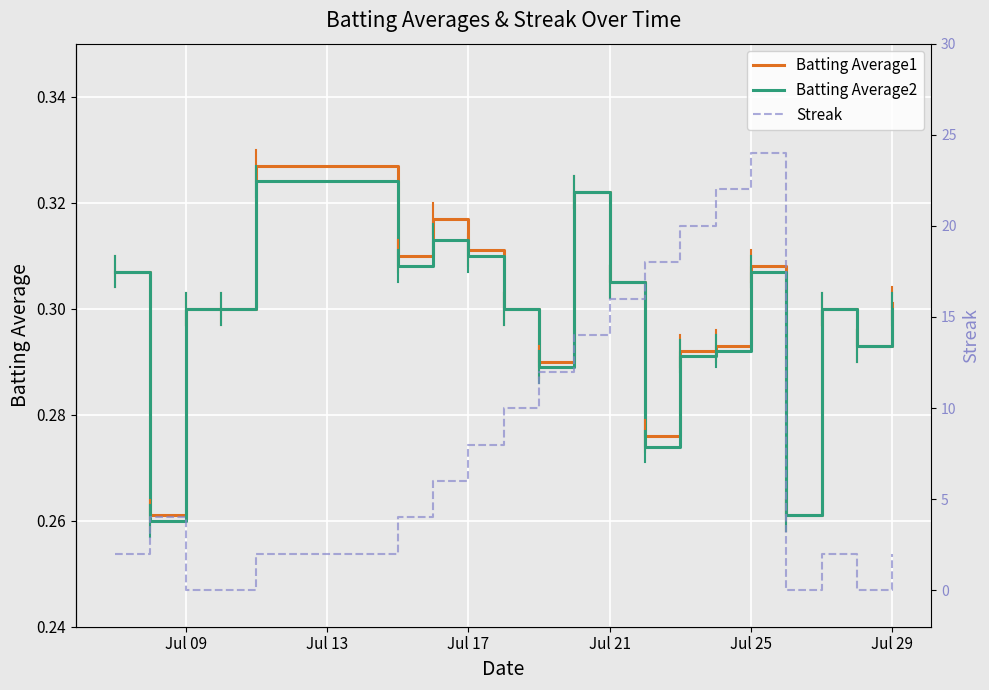

How many interior local valleys does the Batting Average2 series have?

6